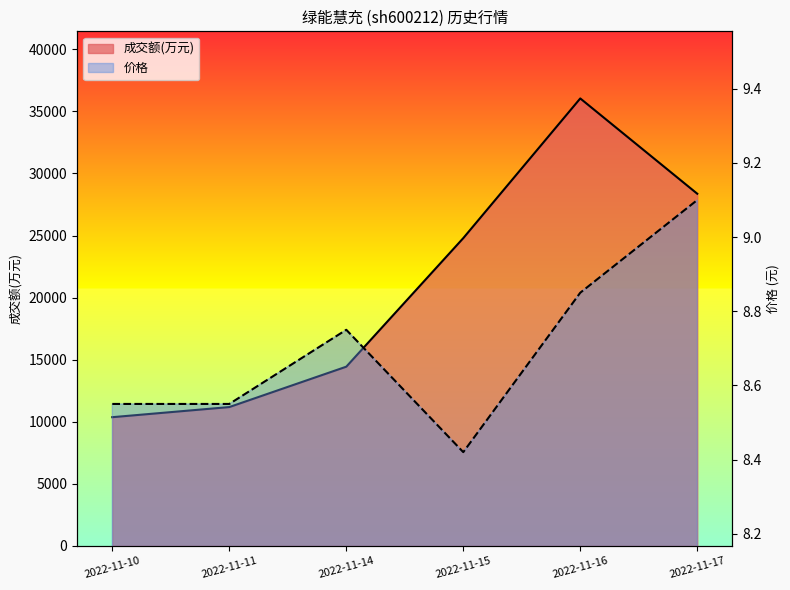

At which category does 价格 reach its first local peak?

2022-11-14